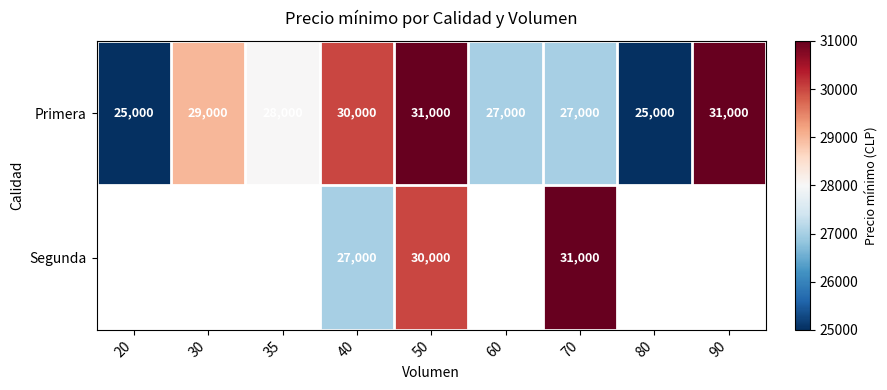

What is the total value across all series at 40?

57000